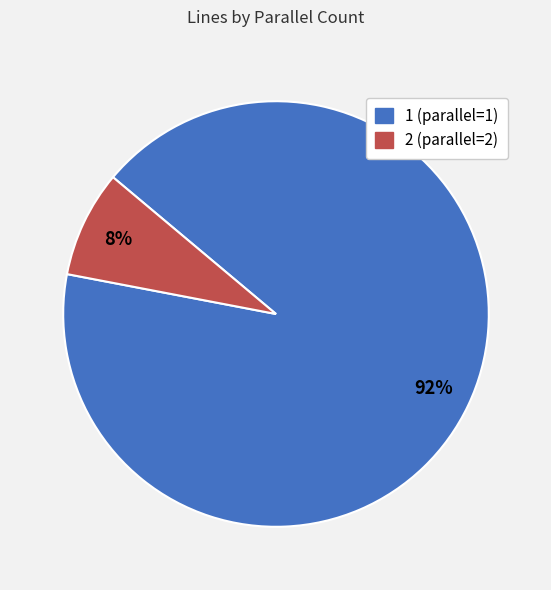

True or false: 1 (parallel=1) accounts for 81% of the total.

False